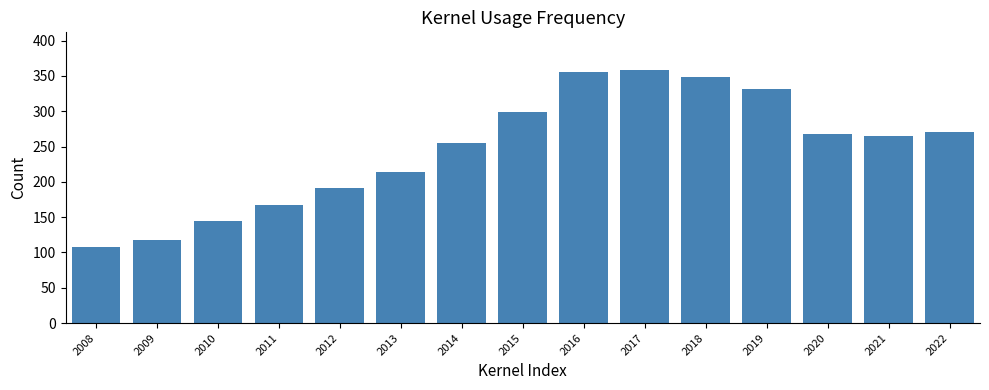

Reading left to right, extract all data points from this chart.

2008=108.4	2009=117.8	2010=143.9	2011=167.6	2012=191.3	2013=214.3	2014=255.6	2015=298.6	2016=356.2	2017=358.1	2018=348.6	2019=330.9	2020=267.6	2021=264.7	2022=270.5